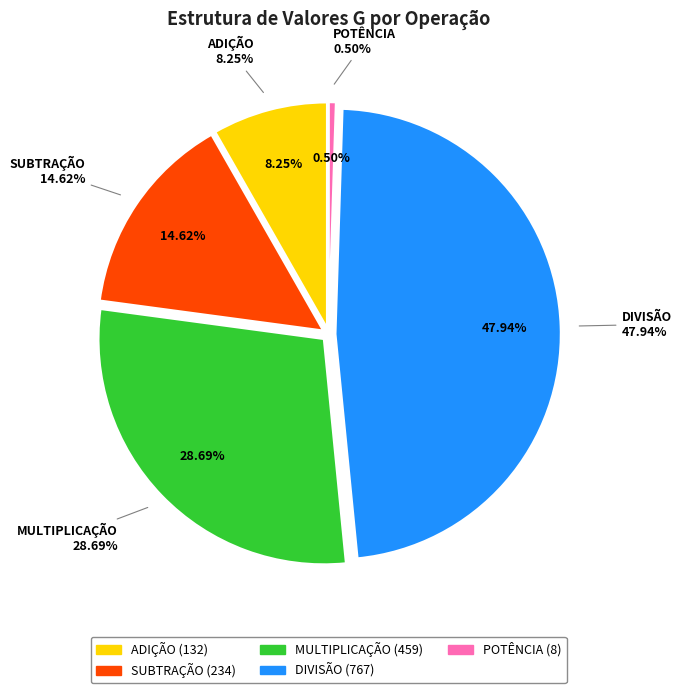

What is the smallest slice in the pie chart?

POTÊNCIA